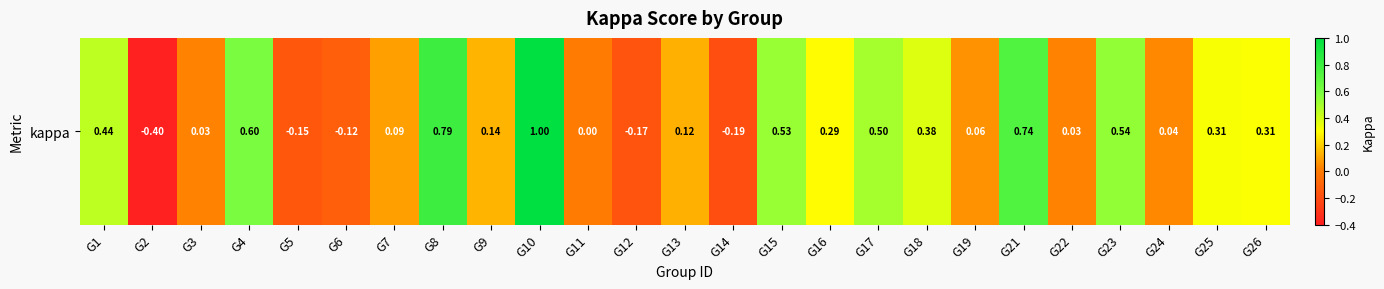

List the labels in order of value, largest first.

G10, G8, G21, G4, G23, G15, G17, G1, G18, G25, G26, G16, G9, G13, G7, G19, G24, G22, G3, G11, G6, G5, G12, G14, G2